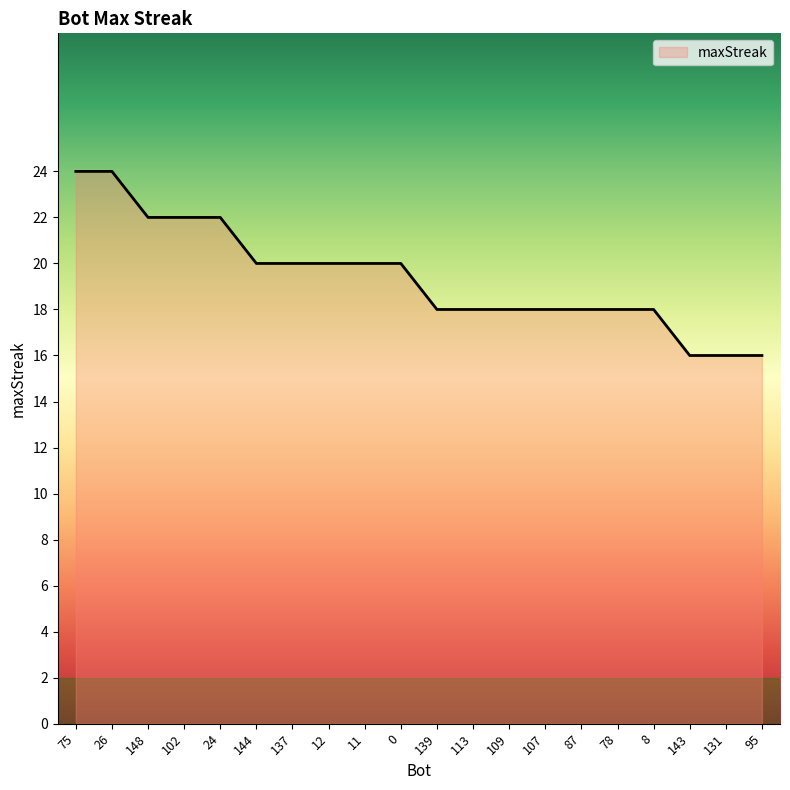

How many lines are shown in the chart?

1